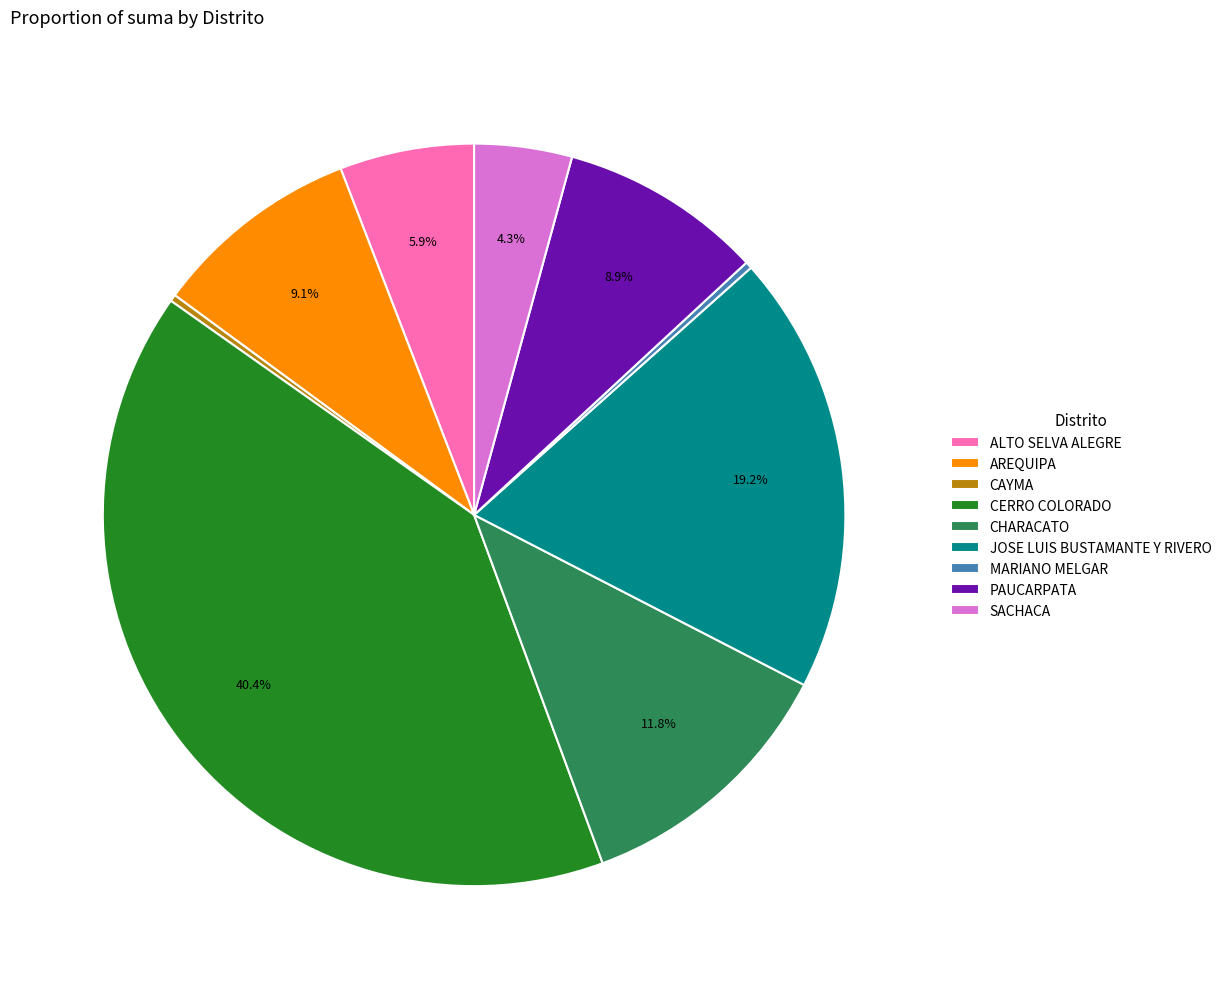

What portion of the pie excludes AREQUIPA?

90.9%